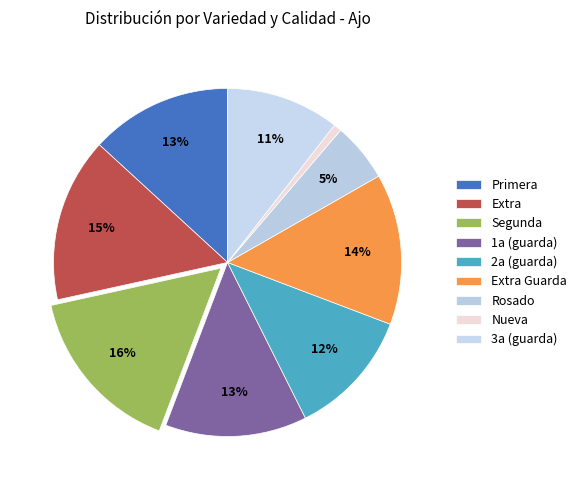

Does Rosado represent more than half of the total?

No